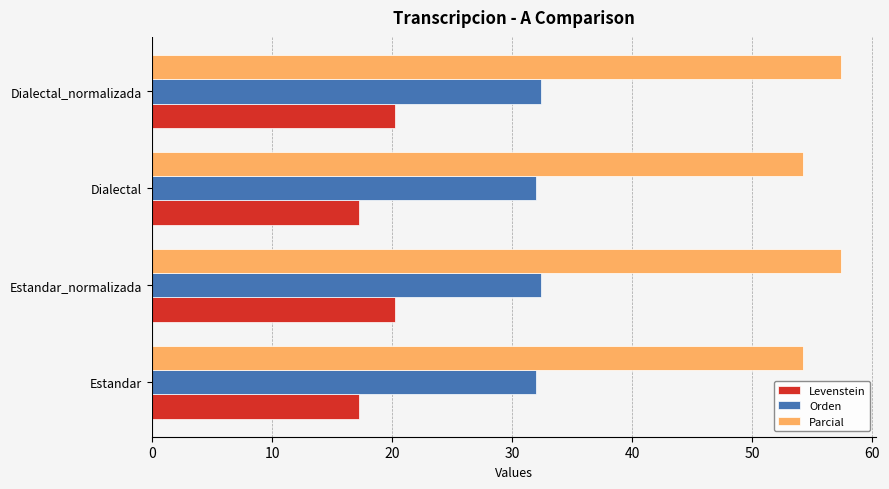

What is the total value across all series at Estandar?

103.5